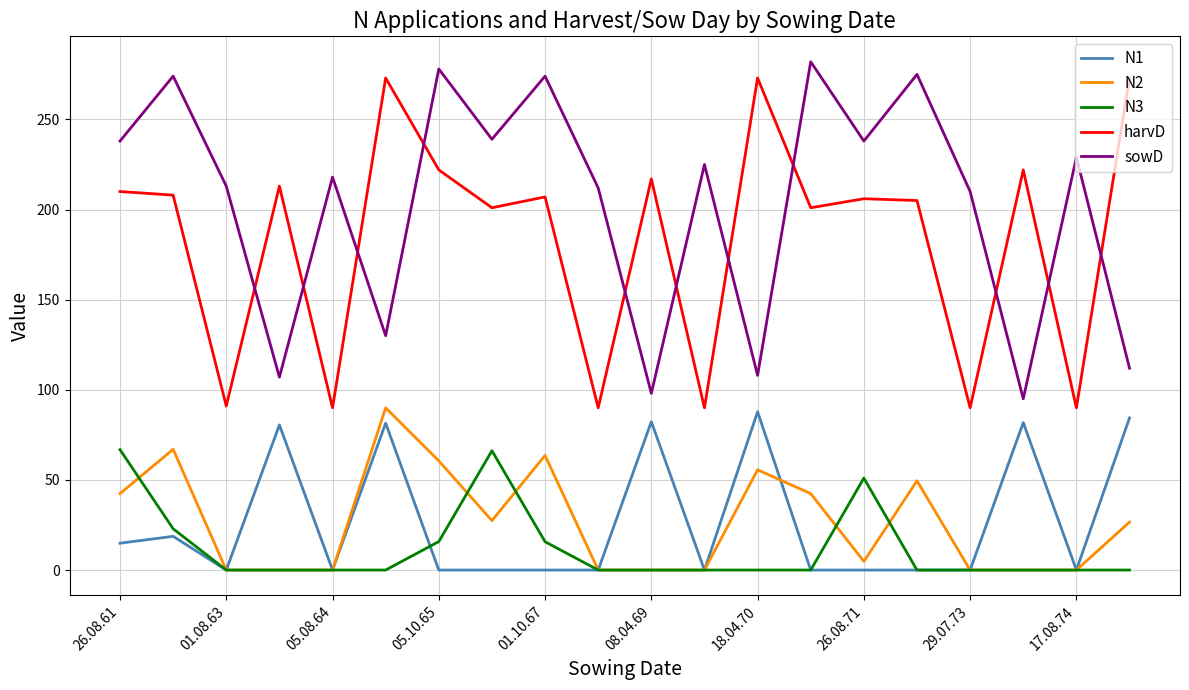

What is the maximum value shown in the chart?

282.0